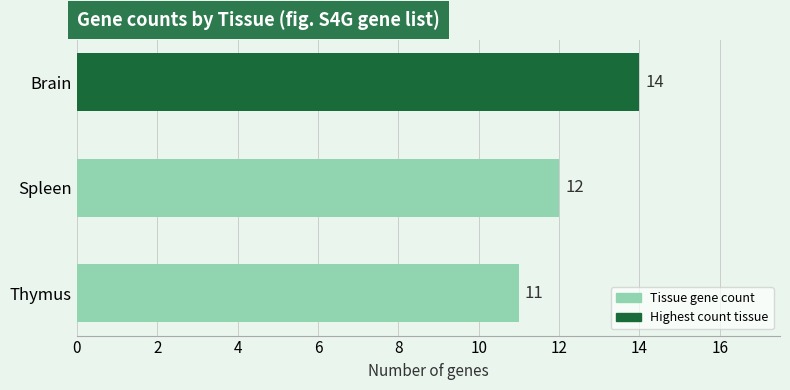

Approximately how many times larger is the value at Brain compared to Spleen?

1.2